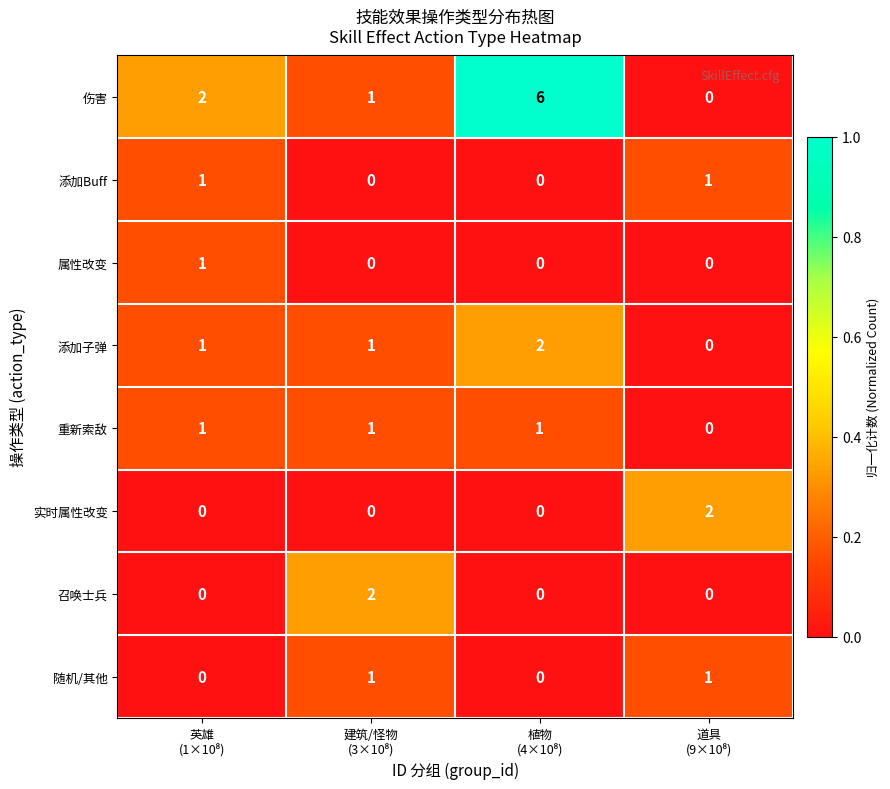

Which series has the largest total across all categories?

伤害